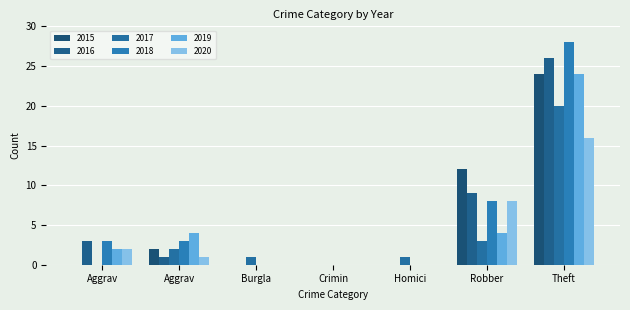

What are all the series names shown in the legend?

2015, 2016, 2017, 2018, 2019, 2020